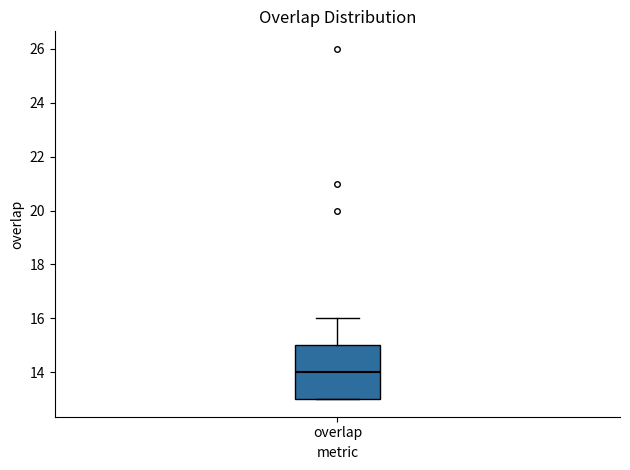

Read this box plot against the y-axis: the position of the median line, the range covered by the box, and the ends of both whiskers. The values are not printed on the chart, so give them approximately, as read against the axis.

median 14, box 13 to 15, whiskers 13 to 16